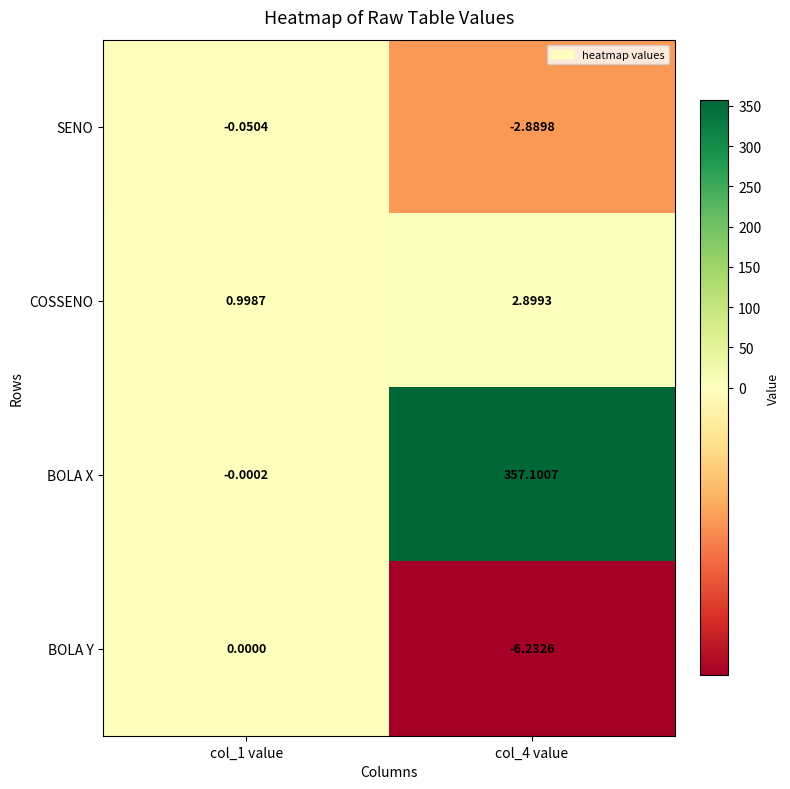

Which series has the largest total across all categories?

BOLA X